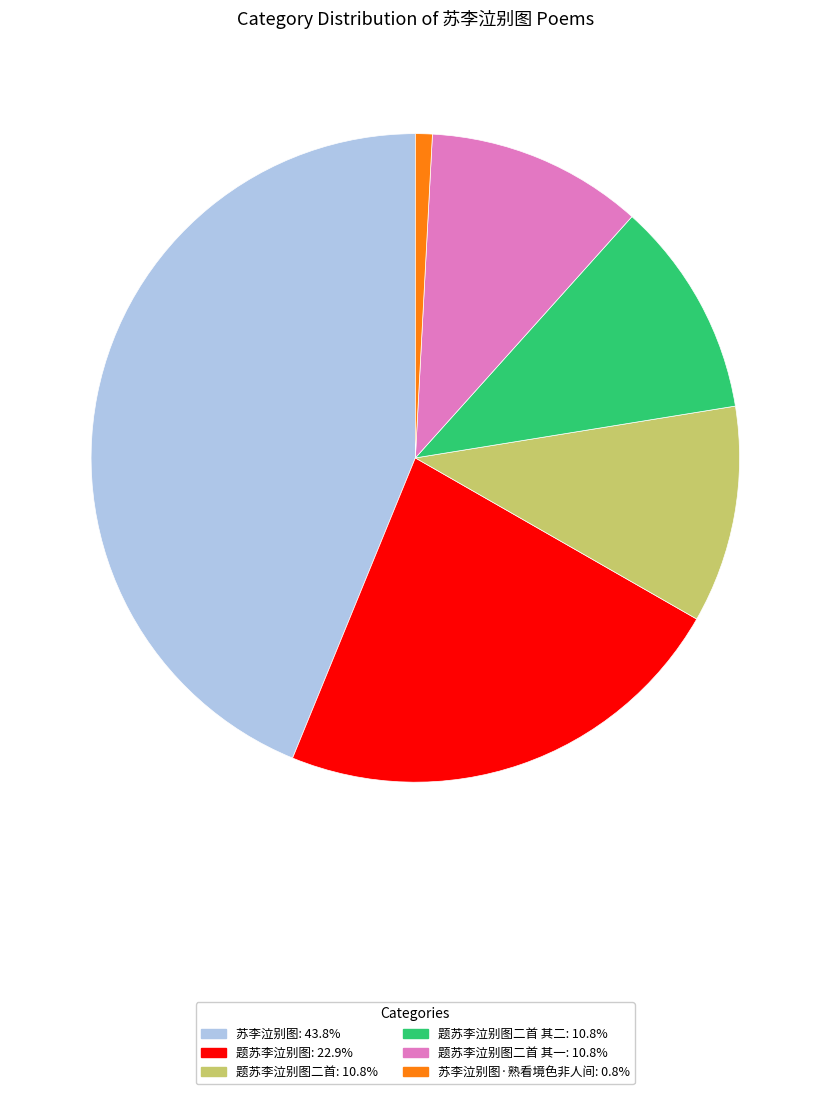

Does any single category account for the majority?

No